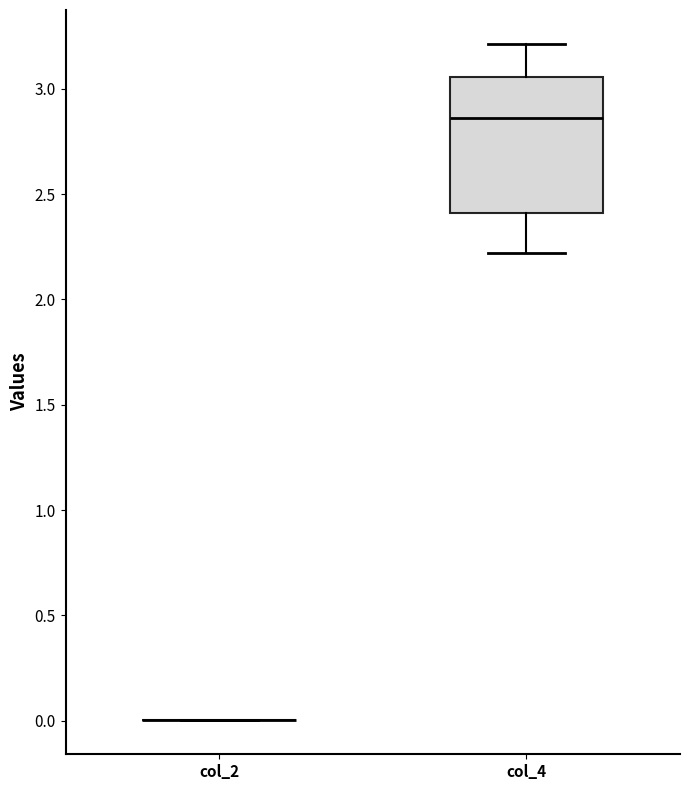

Reading left to right, transcribe this box plot: for each box, give where its median line is, the range the box spans, and where its two whiskers end, as read against the y-axis. The values are not printed on the chart, so give them approximately, as read against the axis.

col_2: box collapsed to a line at 0.00, whiskers 0.00 to 0.00
col_4: median 2.85, box 2.40 to 3.05, whiskers 2.20 to 3.20